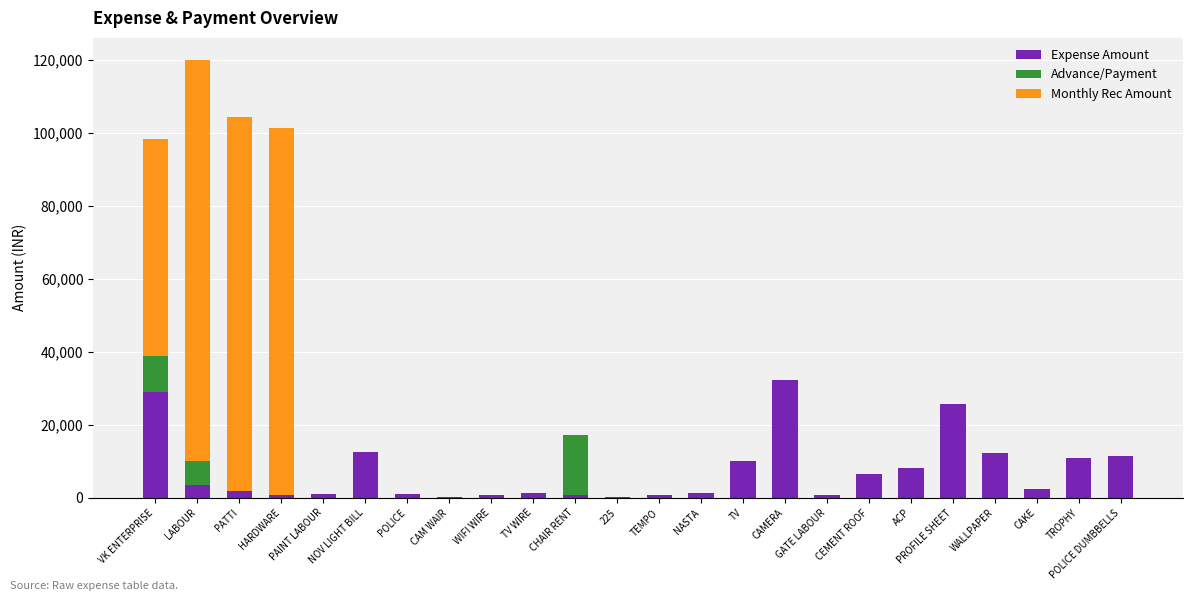

What is the sum of all Expense Amount values?

175659